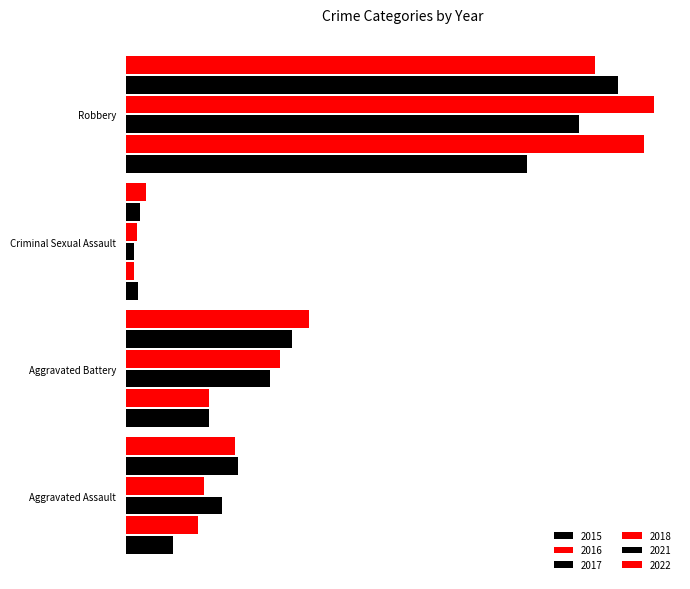

At which category is the sum across all series the highest?

Robbery